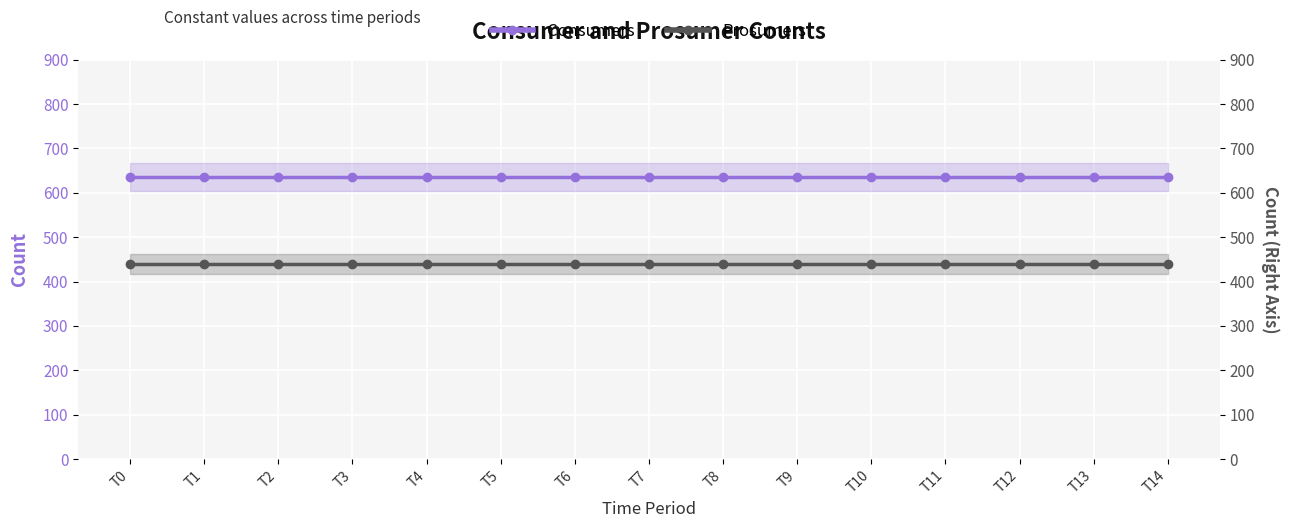

Between T0 and T9, which is larger?

T0